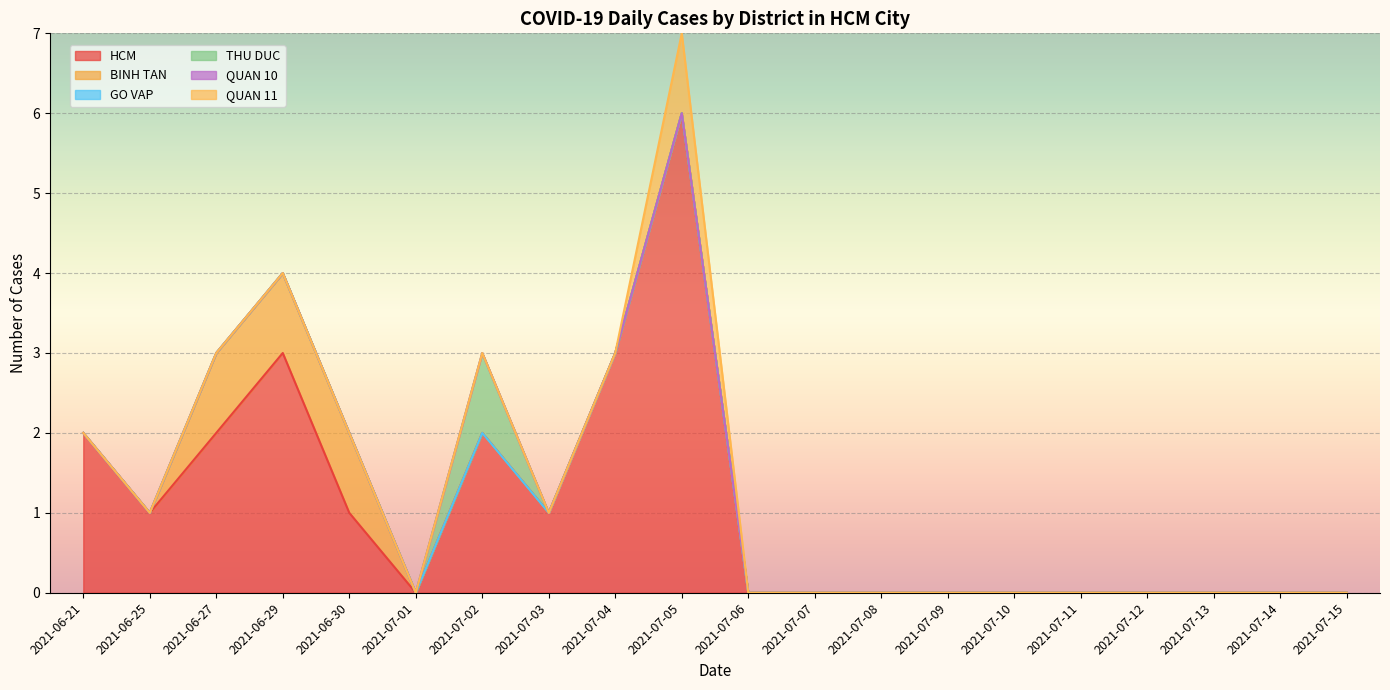

What is the sum of all BINH TAN values?

3